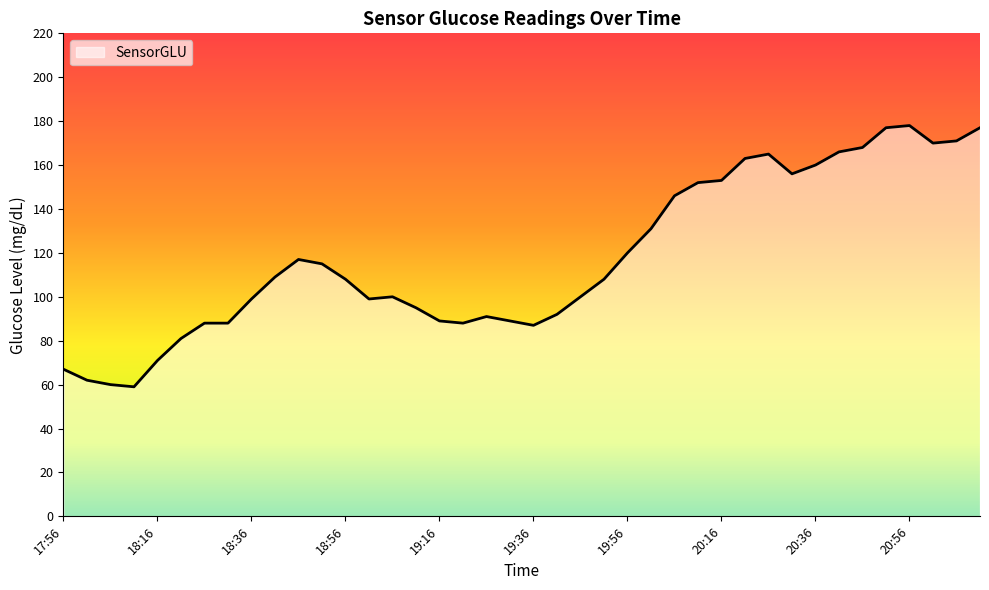

What is the minimum value shown in the chart?

59